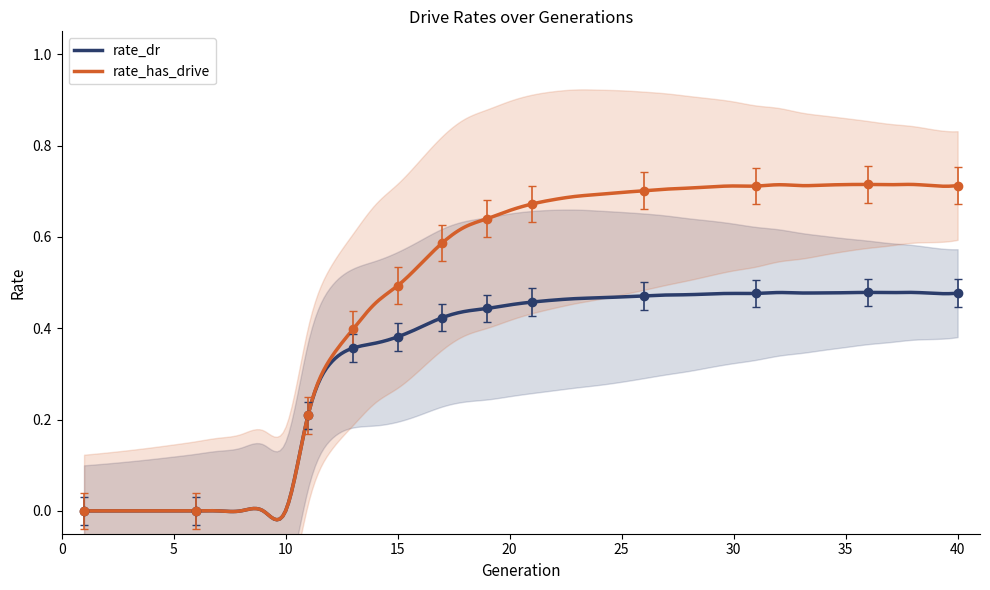

What is the sum of all rate_dr values?

13.3